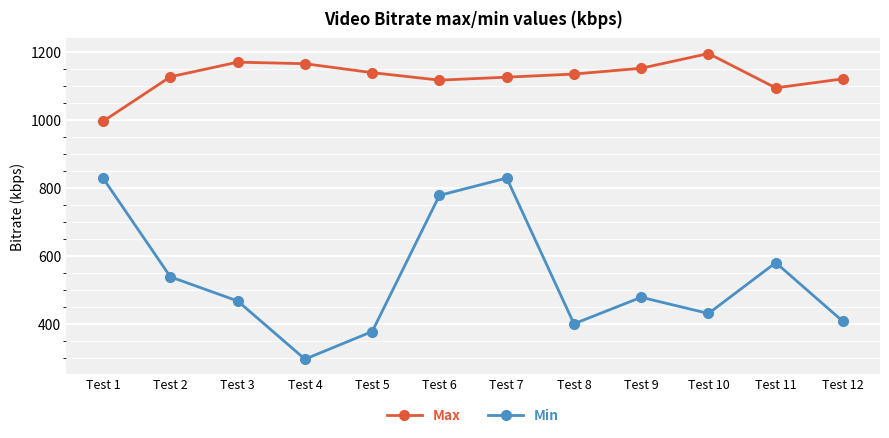

Where does the Max series first go above 1134?

Test 3